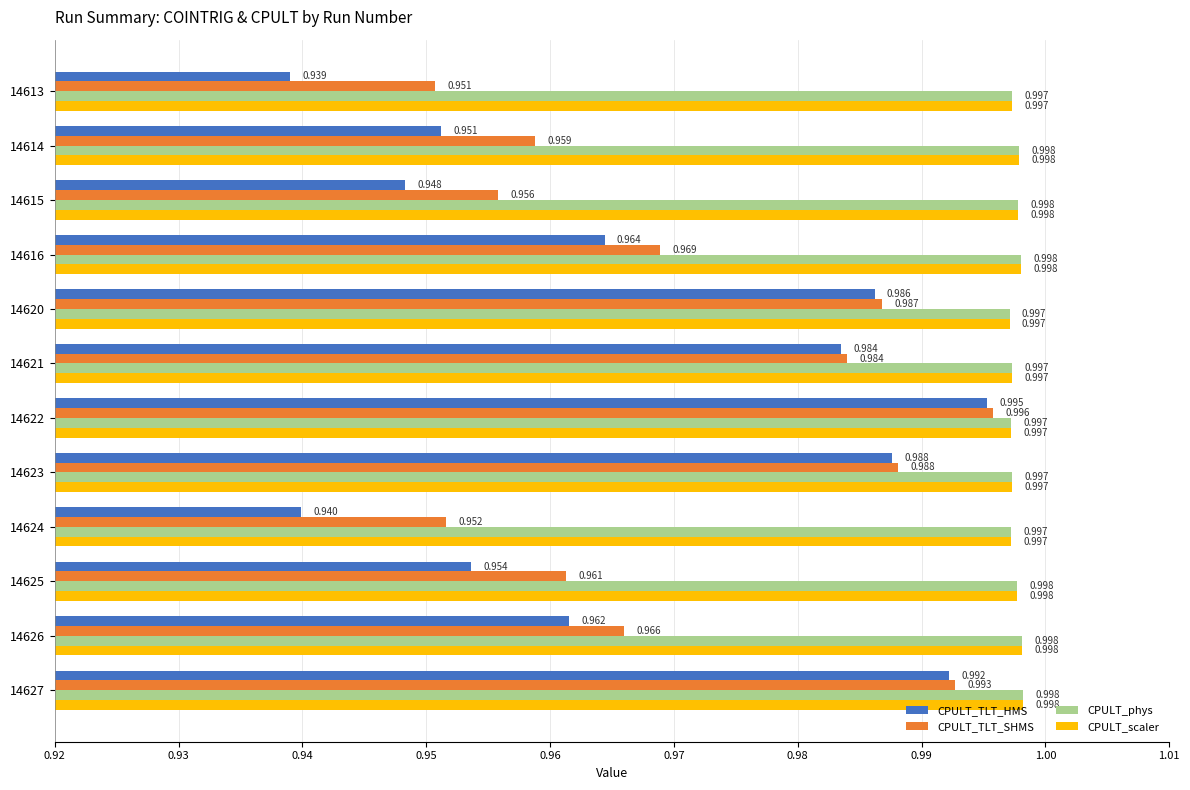

Which series changed the most between 14615 and 14624?

CPULT_TLT_HMS